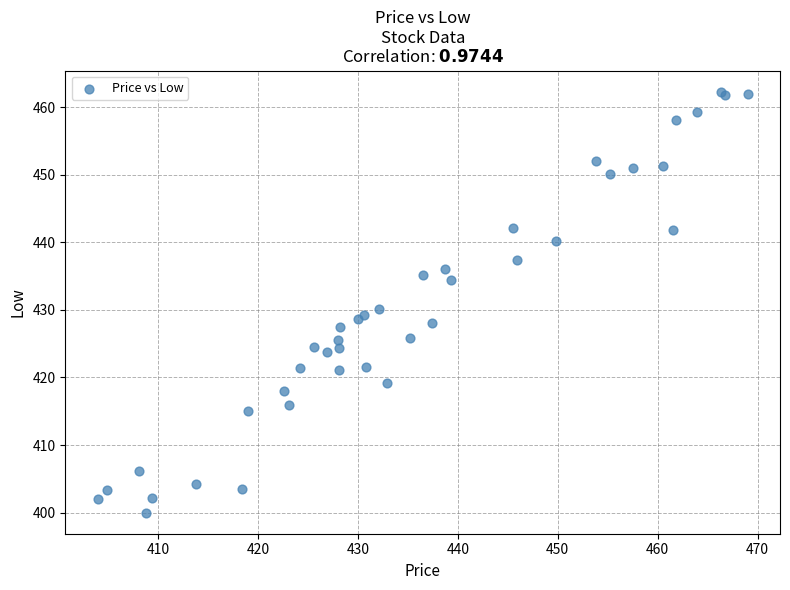

What Y value in the scatter plot is closest to 431?

430.1